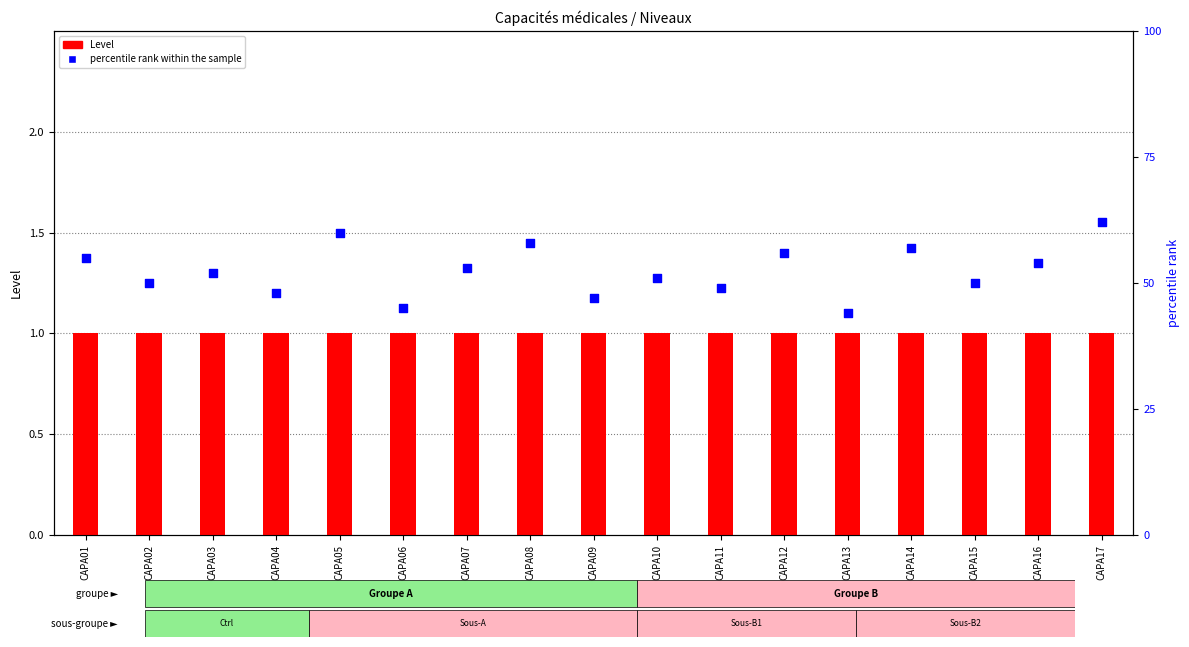

What is the total value across all series at CAPA03?

53